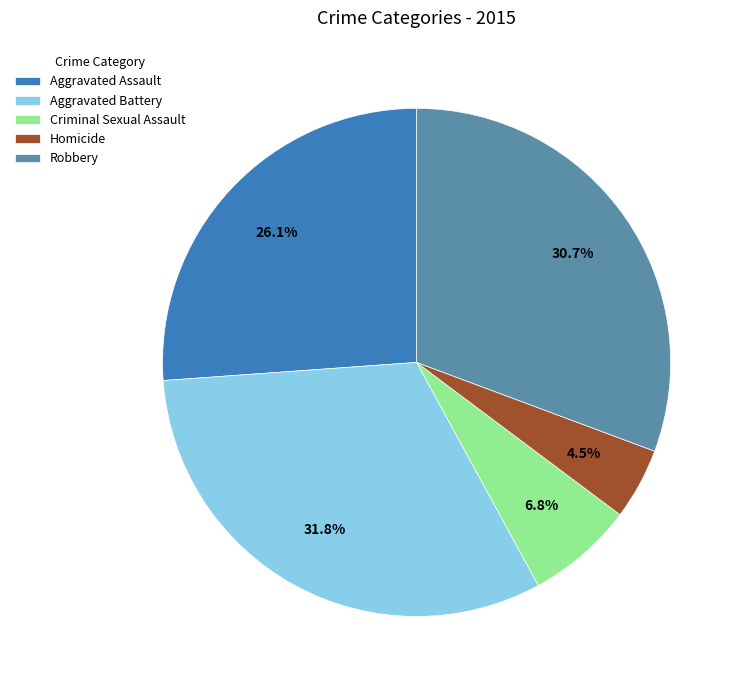

Do Aggravated Battery and Aggravated Assault together represent more than half of the pie?

Yes